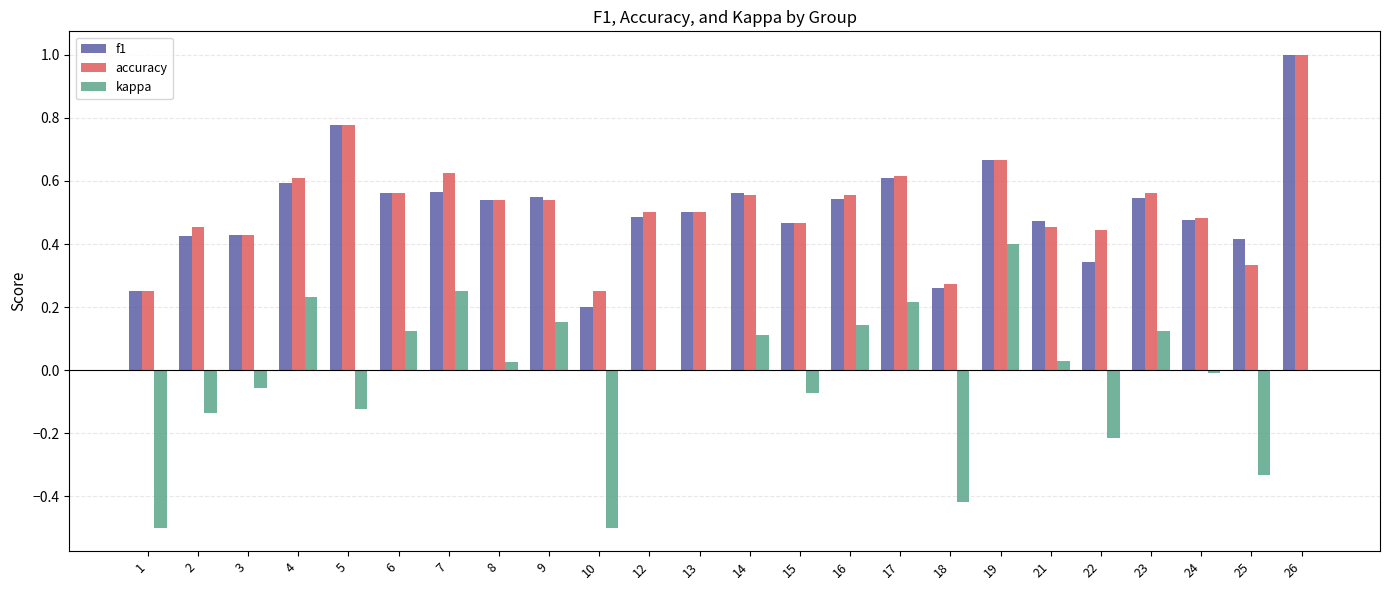

Are the bars horizontal?

No